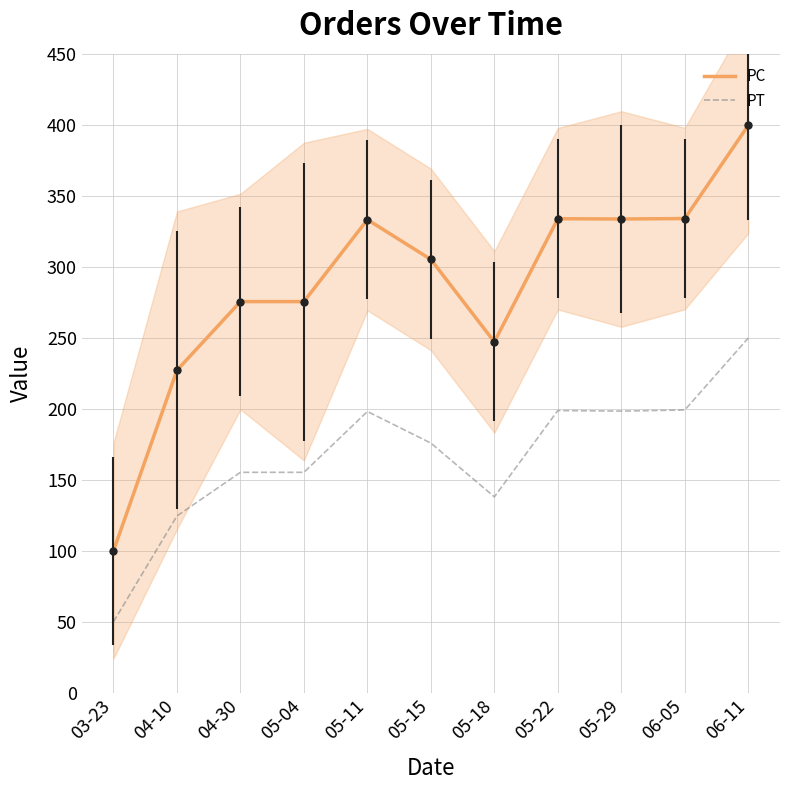

How many data points in PT are above 175?

6